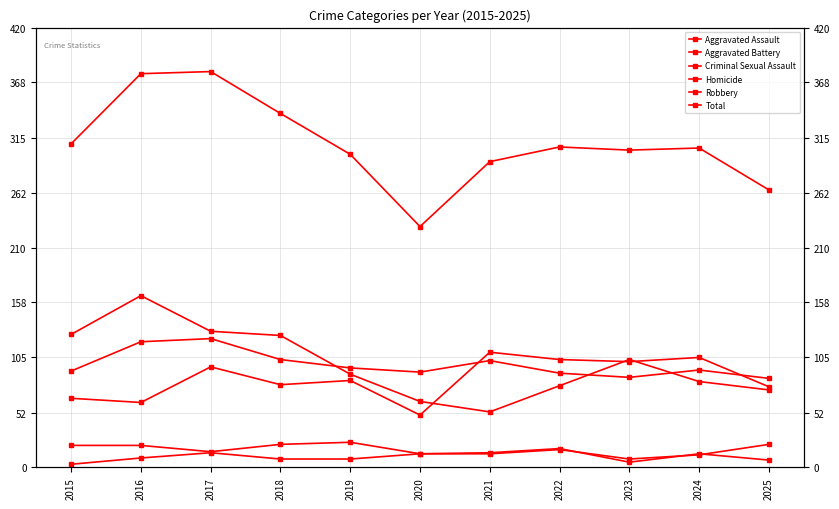

Reading right to left, list all the values displayed in this chart.

Aggravated Assault: 2025=77	2024=105	2023=101	2022=103	2021=110	2020=50	2019=83	2018=79	2017=96	2016=62	2015=66
Aggravated Battery: 2025=85	2024=93	2023=86	2022=90	2021=102	2020=91	2019=95	2018=103	2017=123	2016=120	2015=92
Criminal Sexual Assault: 2025=22	2024=12	2023=8	2022=17	2021=13	2020=13	2019=24	2018=22	2017=15	2016=21	2015=21
Homicide: 2025=7	2024=13	2023=5	2022=18	2021=14	2020=13	2019=8	2018=8	2017=14	2016=9	2015=3
Robbery: 2025=74	2024=82	2023=103	2022=78	2021=53	2020=63	2019=89	2018=126	2017=130	2016=164	2015=127
Total: 2025=265	2024=305	2023=303	2022=306	2021=292	2020=230	2019=299	2018=338	2017=378	2016=376	2015=309